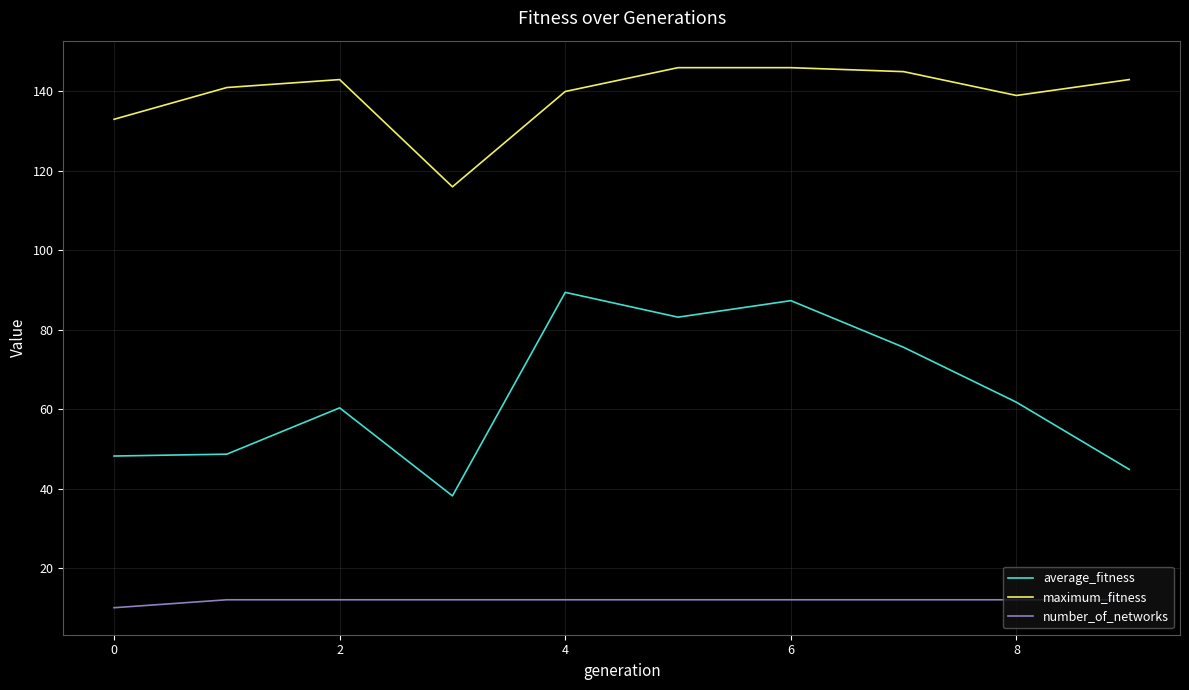

Which series has the largest range (max minus min)?

average_fitness